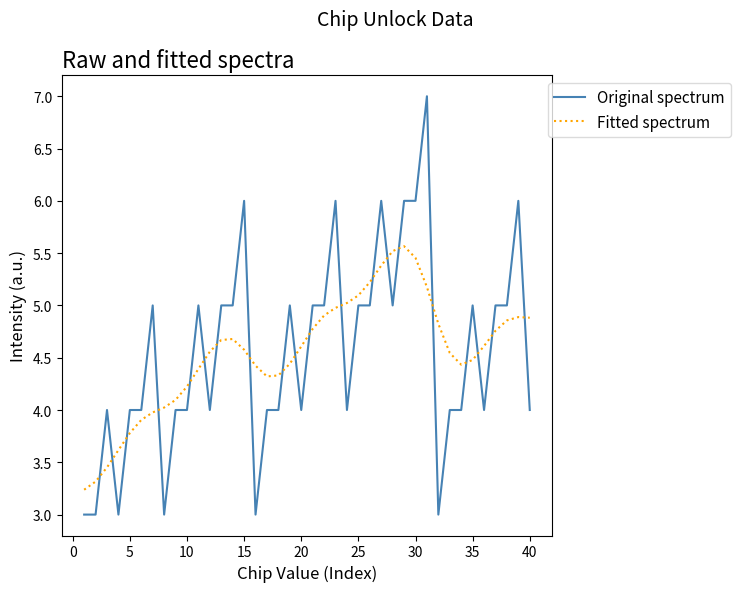

Rank the series by their maximum value, from highest to lowest.

Original spectrum, Fitted spectrum